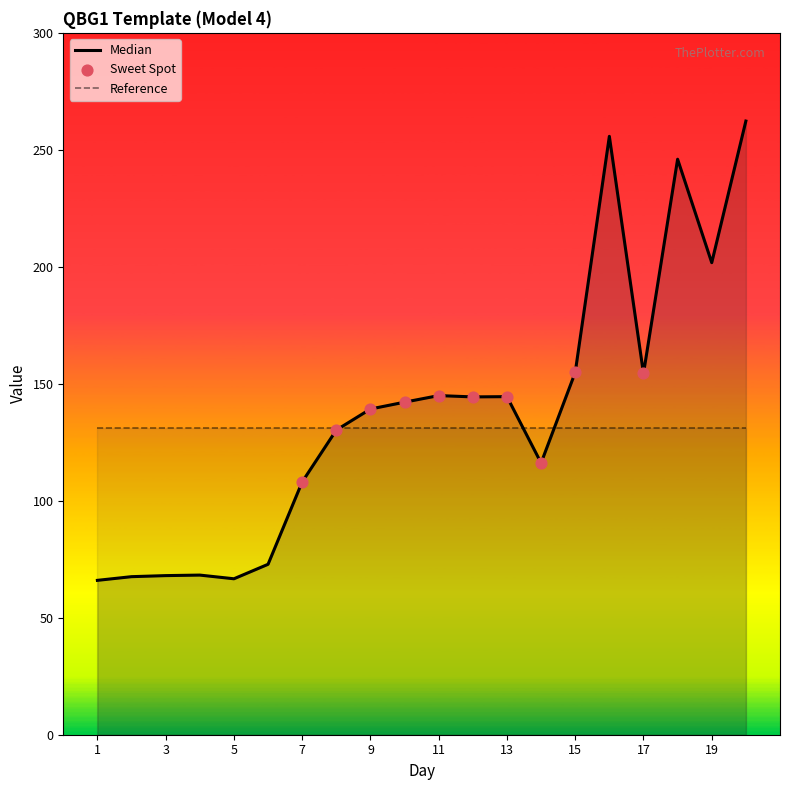

What is the change in value from 14 to 17?

+38.2